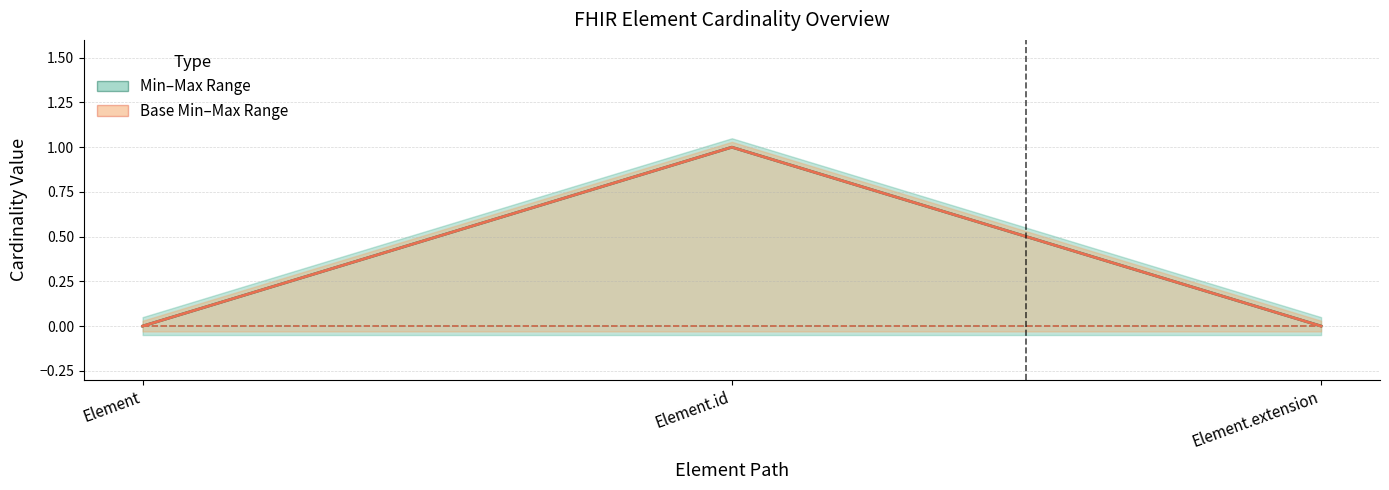

At which category is the sum across all series the highest?

Element.id